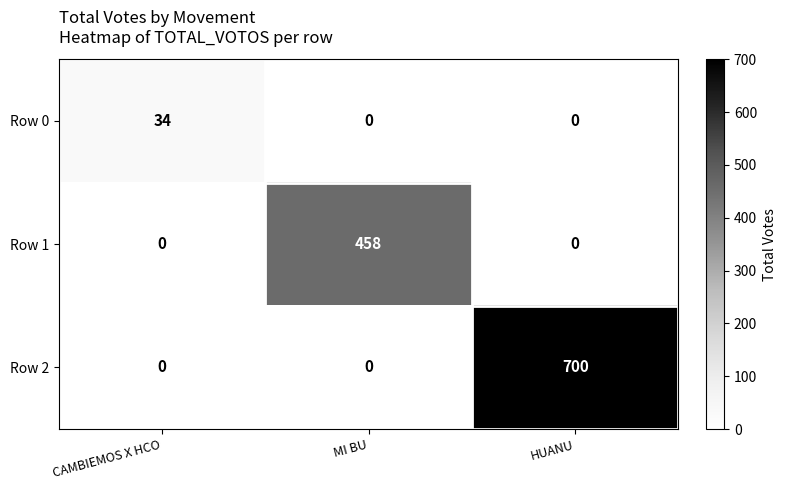

What is the total value across all series at HUANU?

700